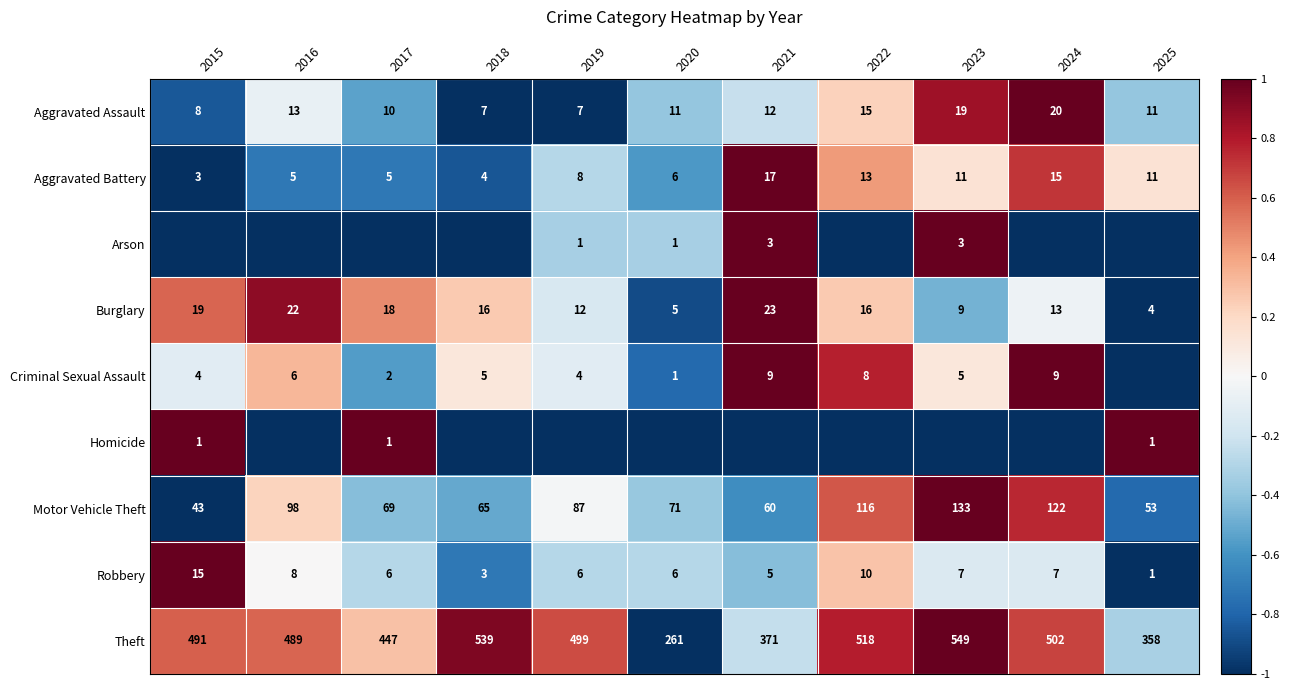

Between 2025 and 2021, which is larger?

2021